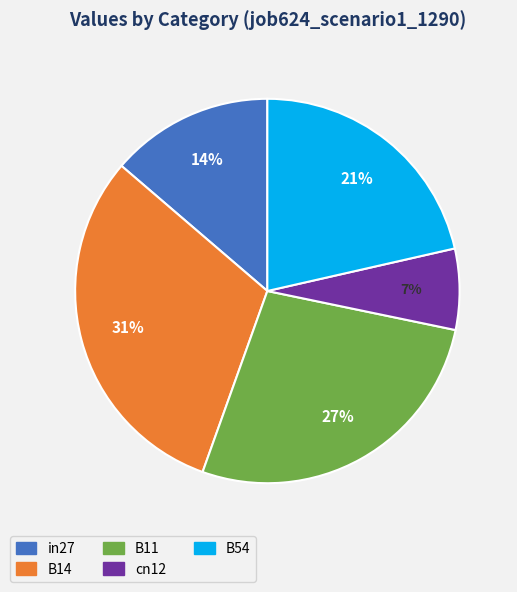

Which category has the biggest portion of the pie?

B14